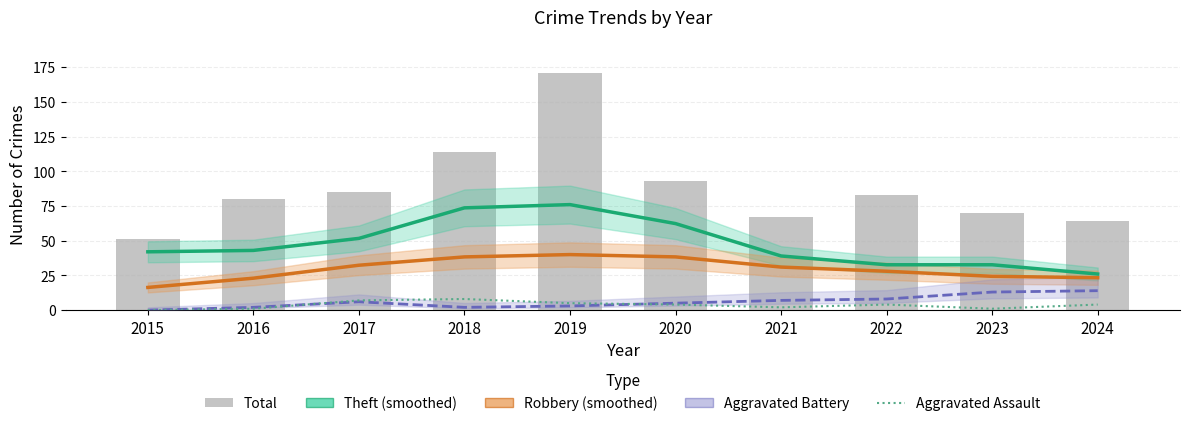

What are all the series names shown in the legend?

Theft (smoothed), Robbery (smoothed), Aggravated Battery, Aggravated Assault, Total